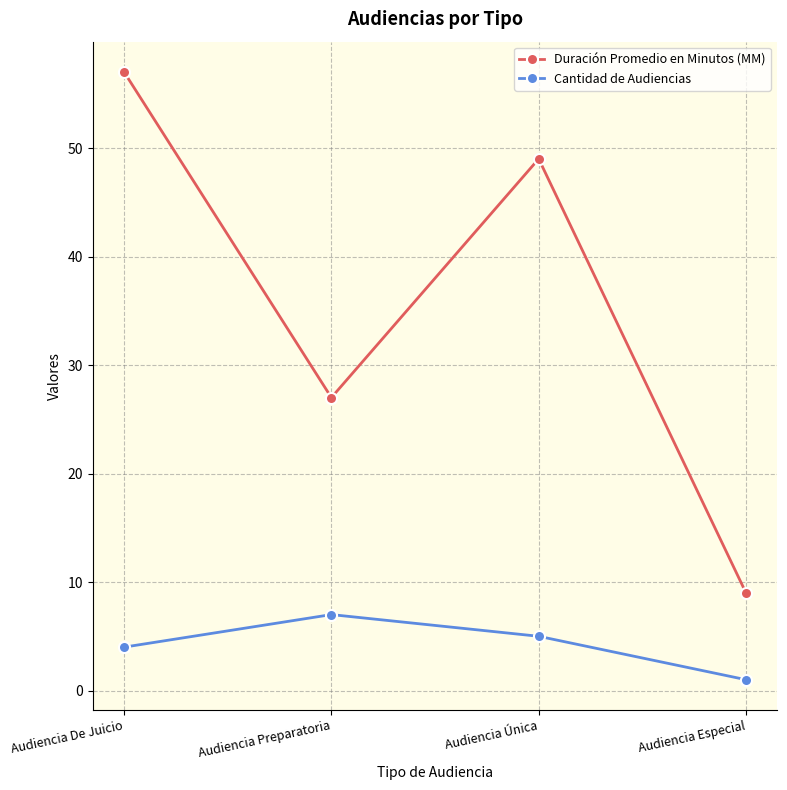

Where is Cantidad de Audiencias nearest to the value 4?

Audiencia De Juicio